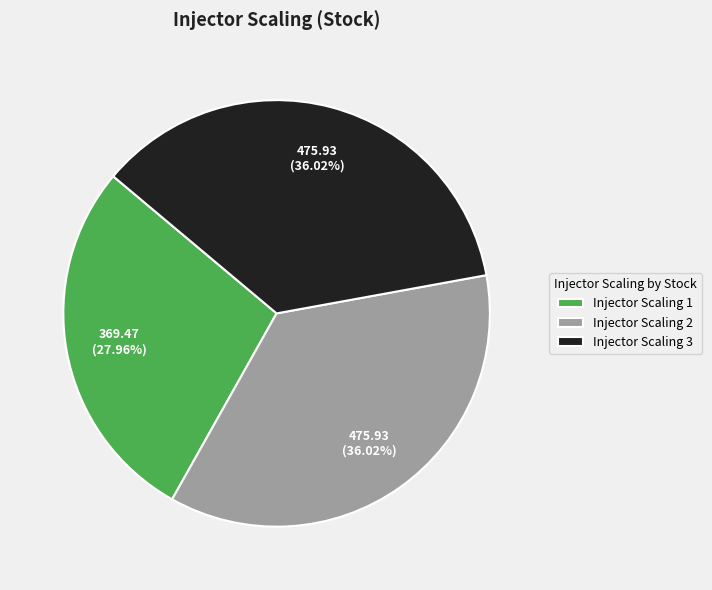

Which category has the smallest portion of the pie?

Injector Scaling 1